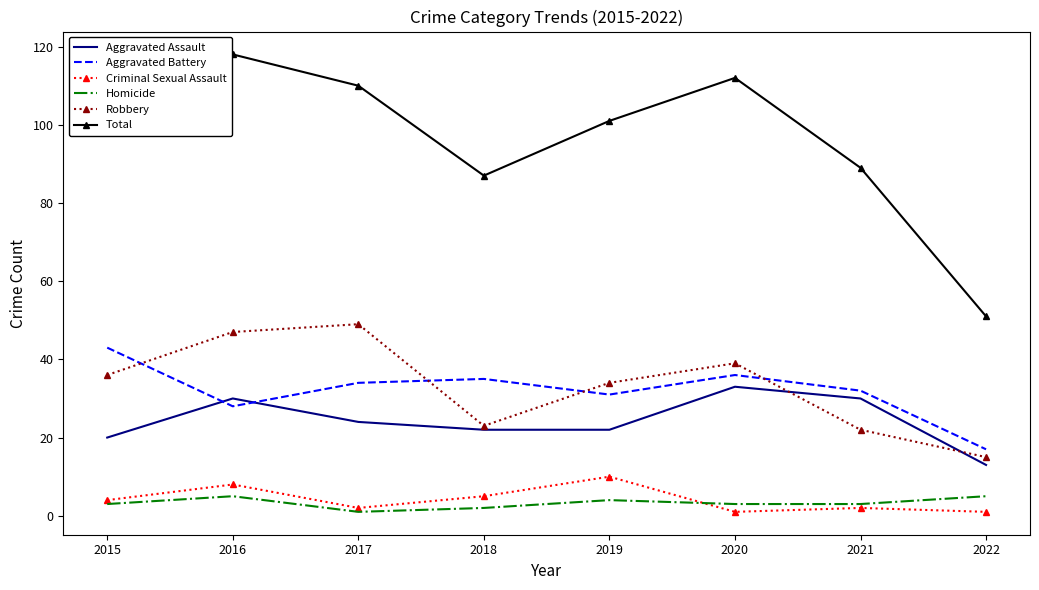

What is the spread (max minus min) of values at 2018?

85